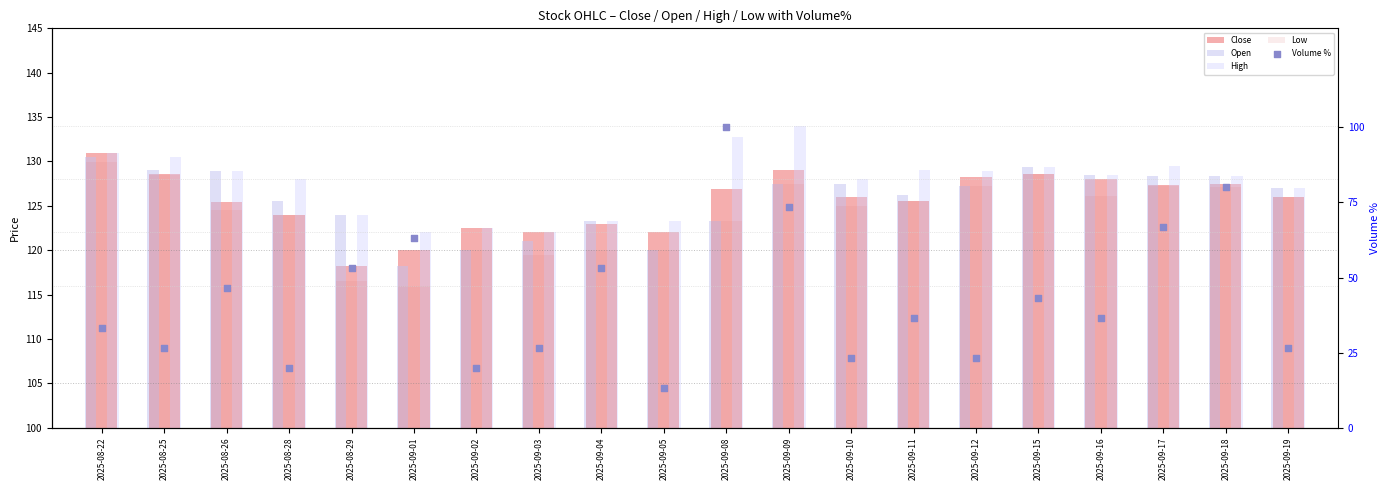

At which category is the sum across all series the highest?

2025-09-08